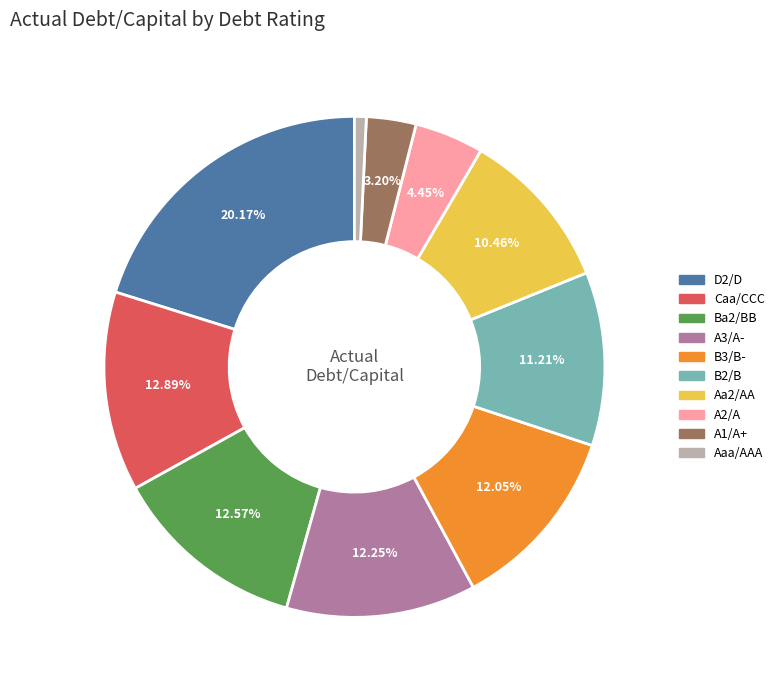

Does any single category account for the majority?

No